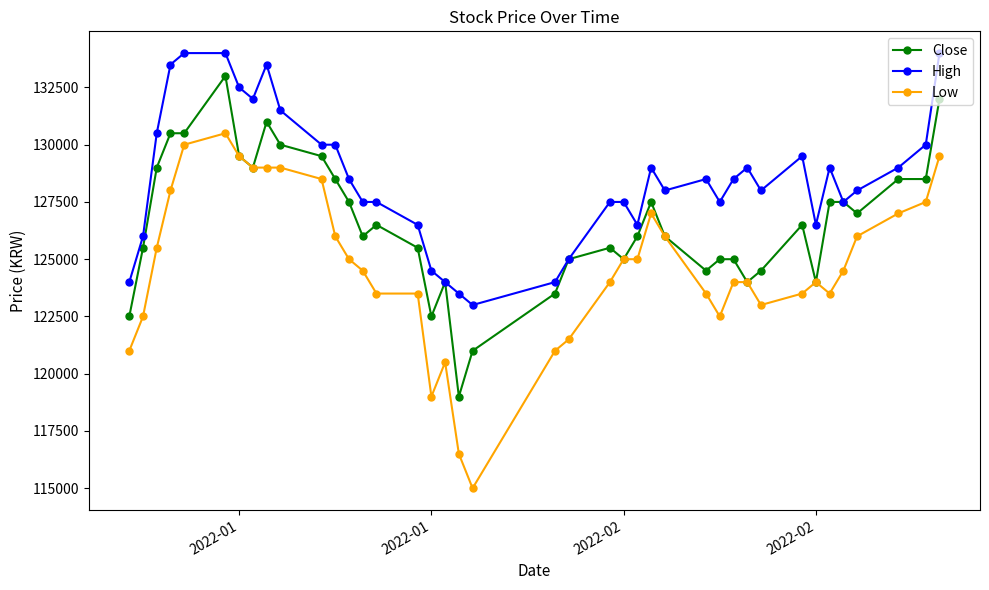

List the series in order of their peak value, lowest first.

Low, Close, High